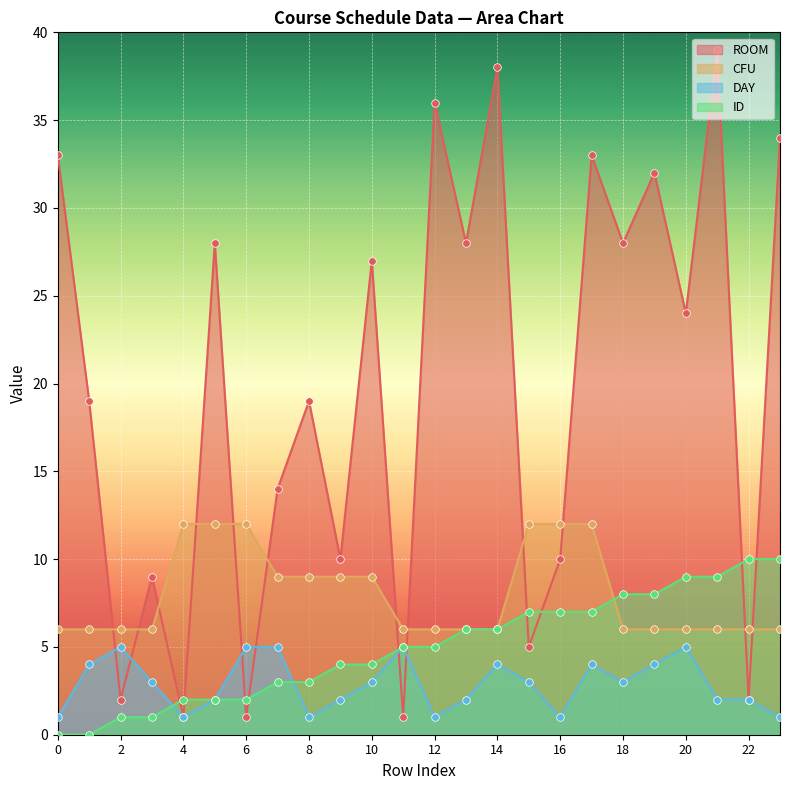

At which category is the sum across all series the highest?

17